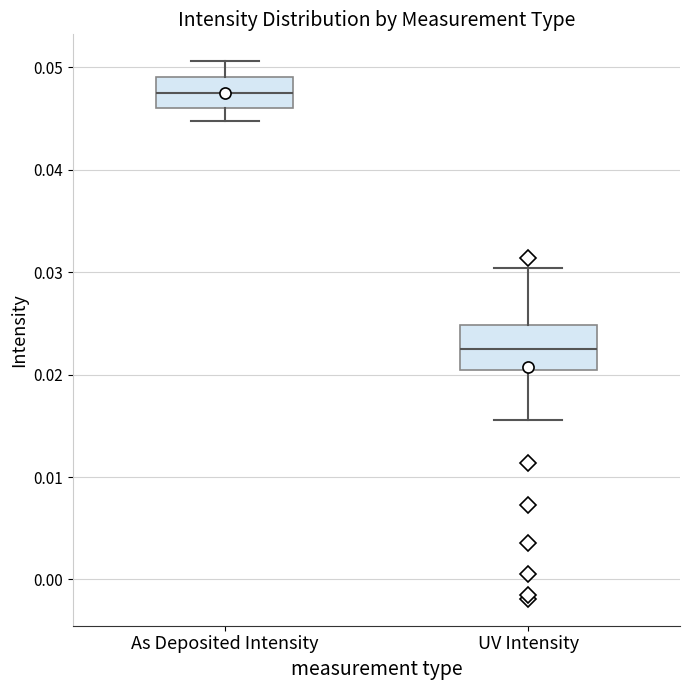

Where is the upper edge of the box for UV Intensity on the y-axis? The values are not printed on the chart, so give them approximately, as read against the axis.

0.025